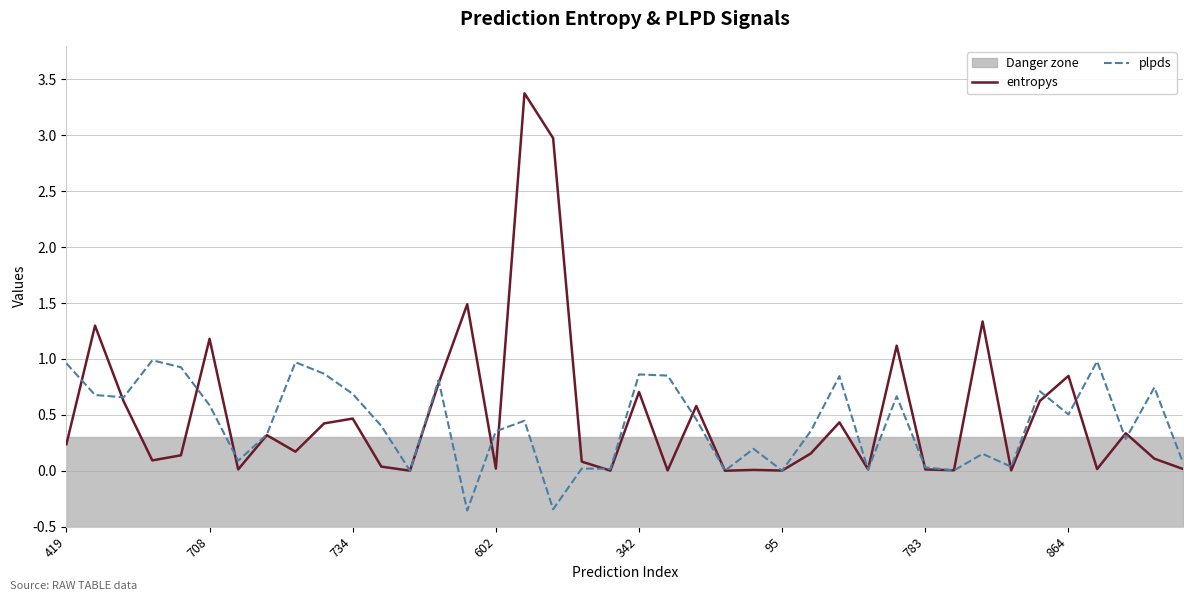

What is the maximum value for plpds?

1.0